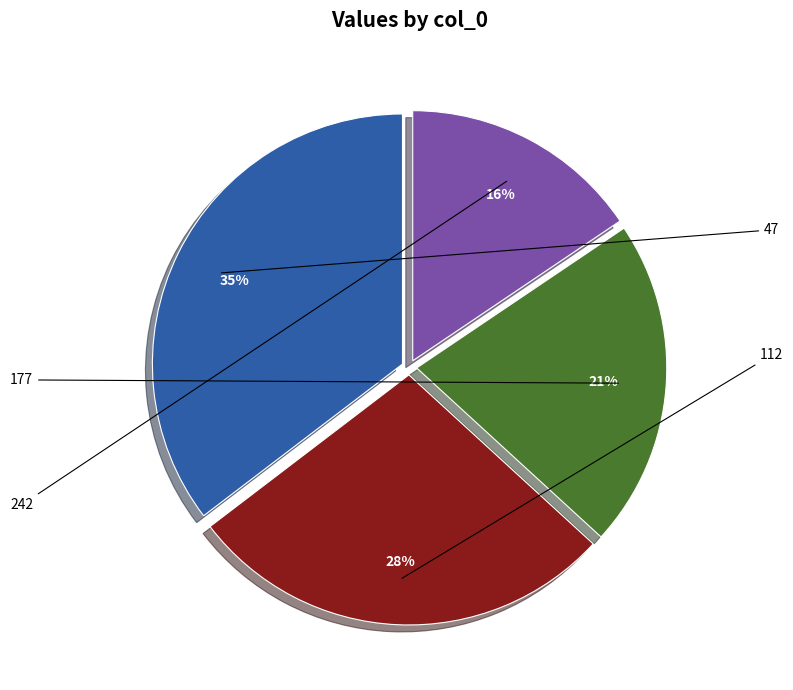

How much of the chart is everything except 242?

84.4%